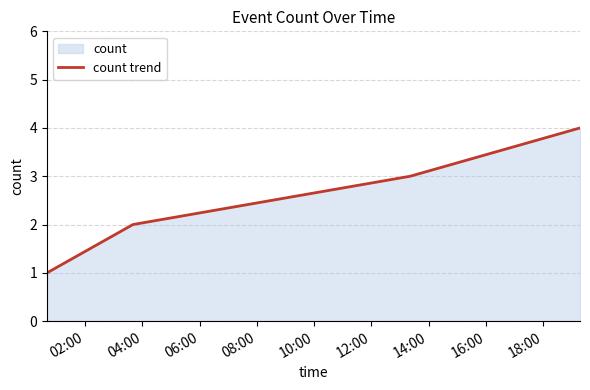

What is the greatest value displayed?

4